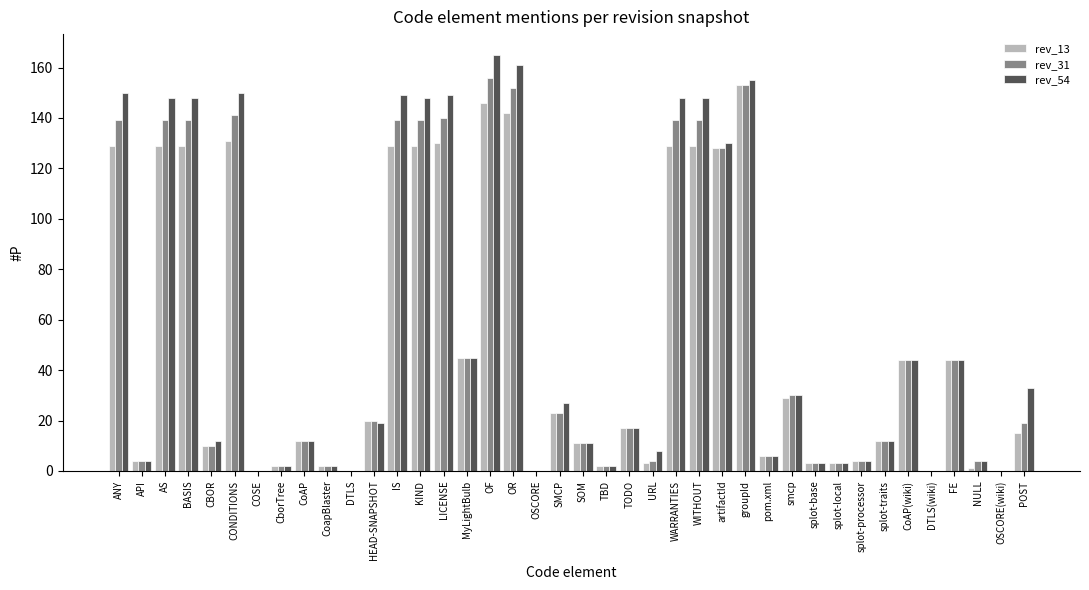

What is the maximum value for rev_54?

165